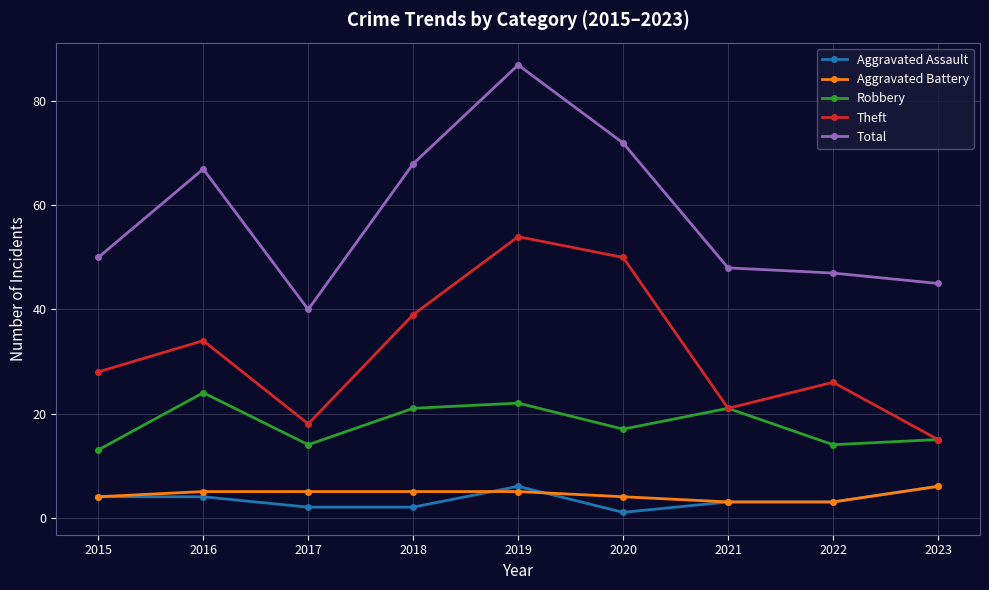

How many lines are shown in the chart?

5